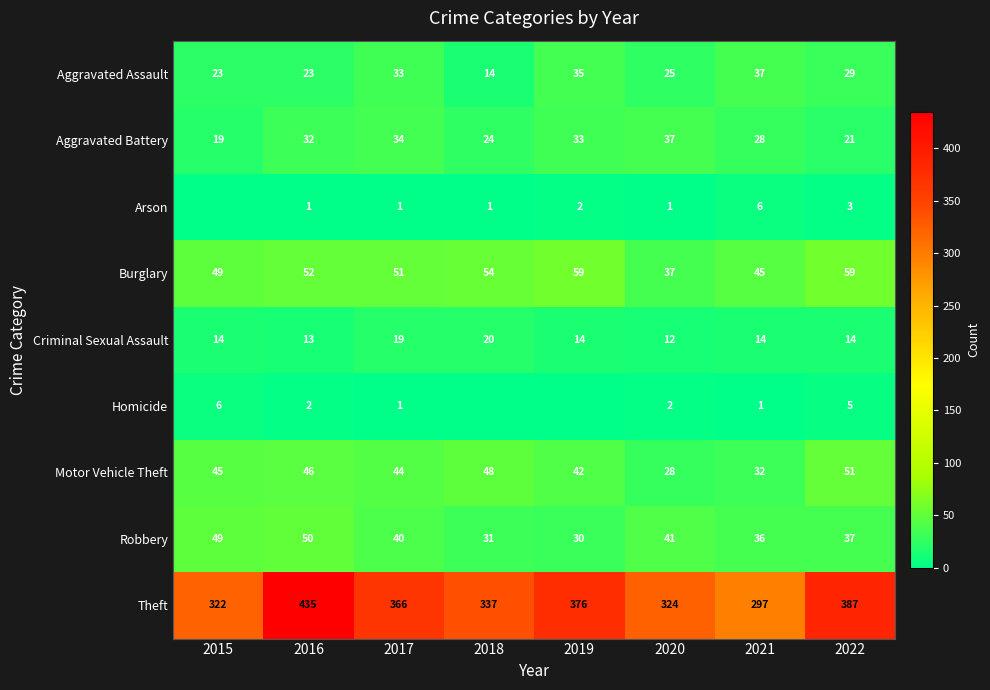

What is the spread (max minus min) of values at 2018?

337